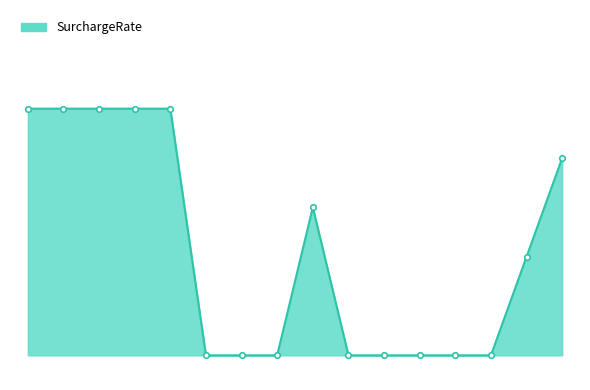

How many positive values are there?

8